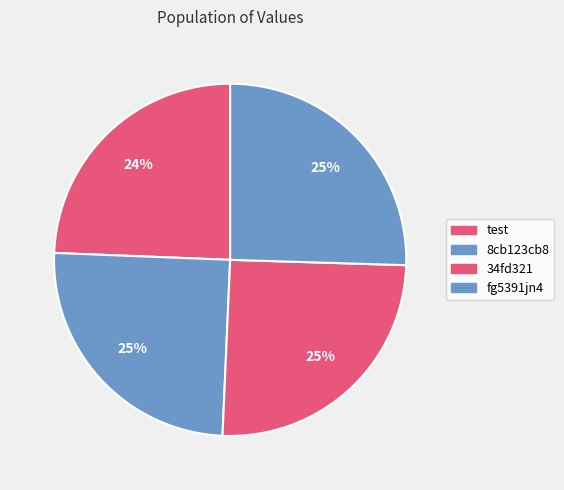

Is it true that fg5391jn4 is 34% of the pie?

False